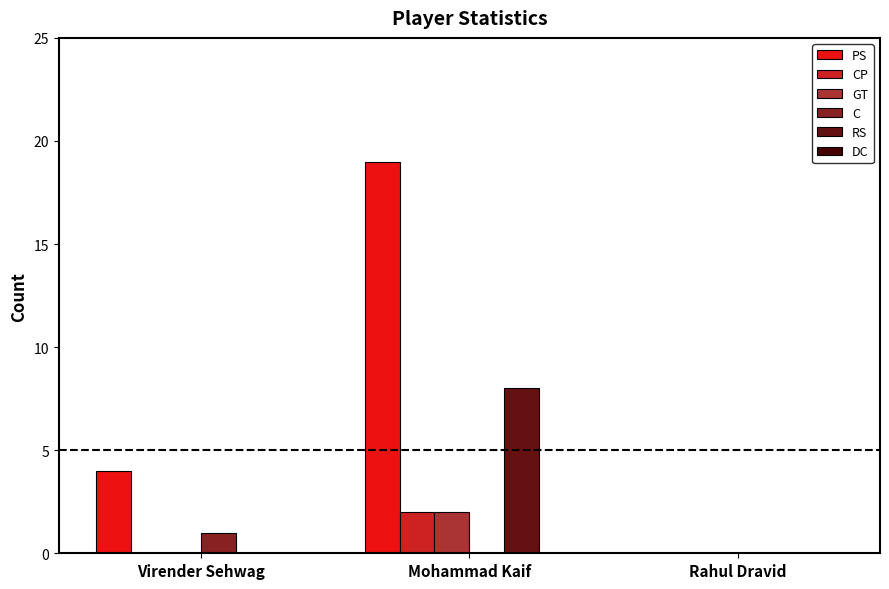

What is the highest value of the GT series?

2